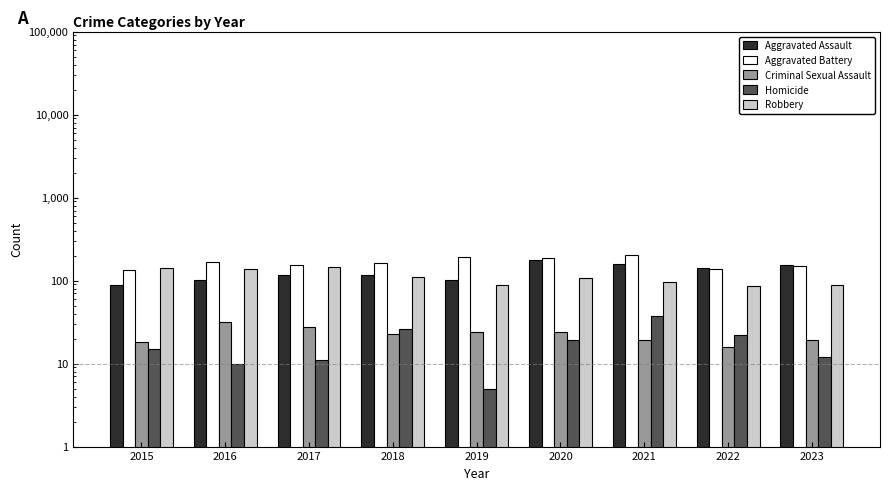

Between 2016 and 2017, which series saw the biggest shift?

Aggravated Assault